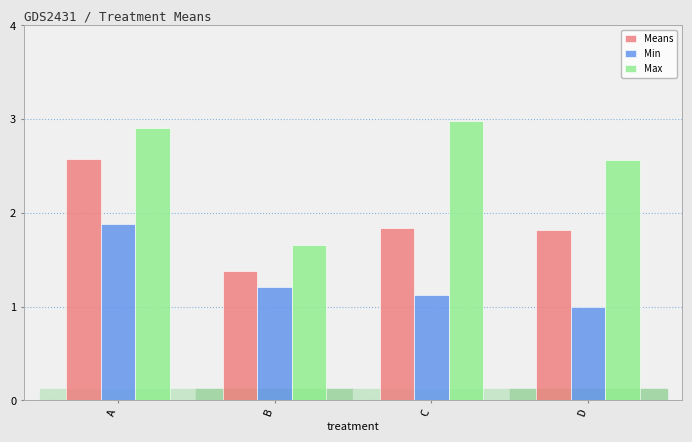

List the series in order of their peak value, highest first.

Max, Means, Min